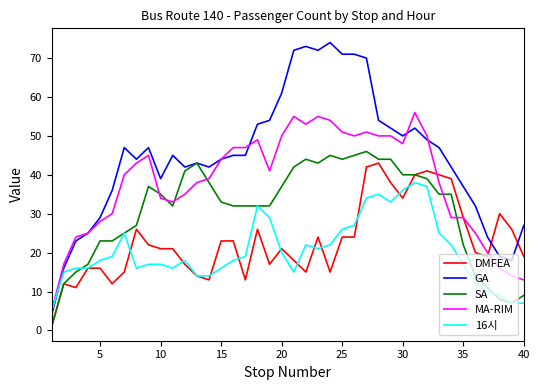

True or false: MA-RIM and GA intersect in this chart.

True